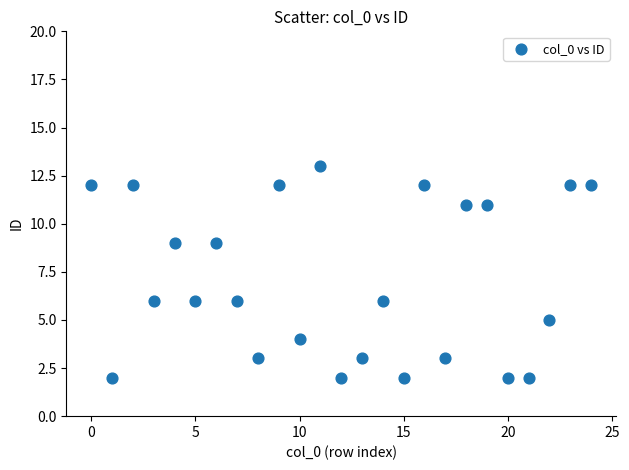

What is the range of Y values (max minus min)?

11